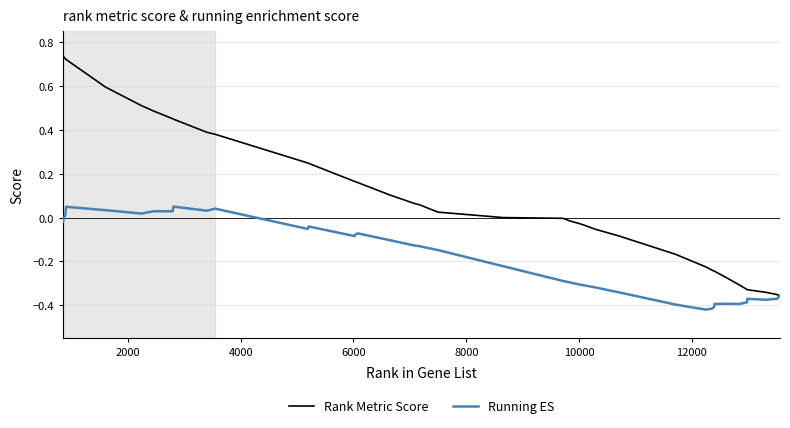

List the series in order of their peak value, highest first.

Rank Metric Score, Running ES